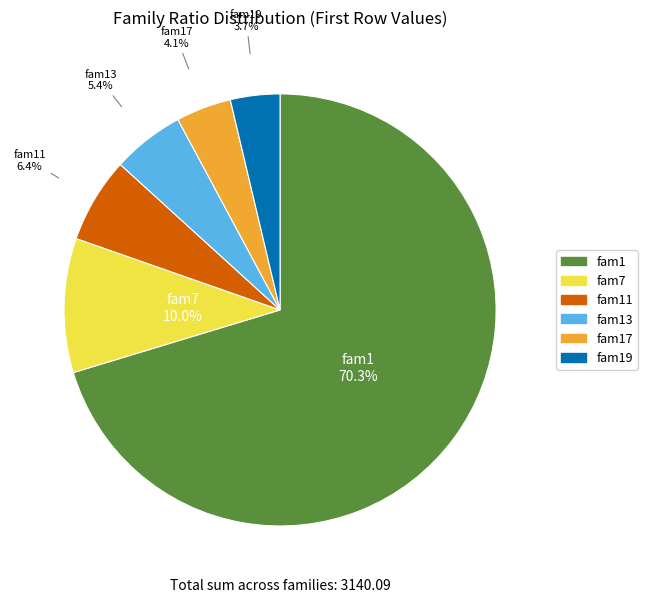

Is there any slice that represents more than half of the pie?

Yes